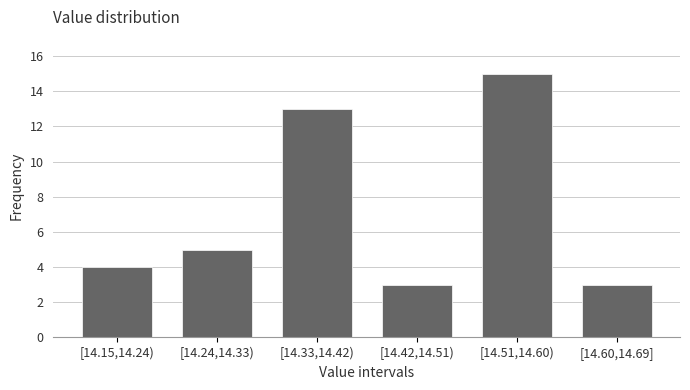

Reading right to left, transcribe all the data shown in this chart.

3	15	3	13	5	4